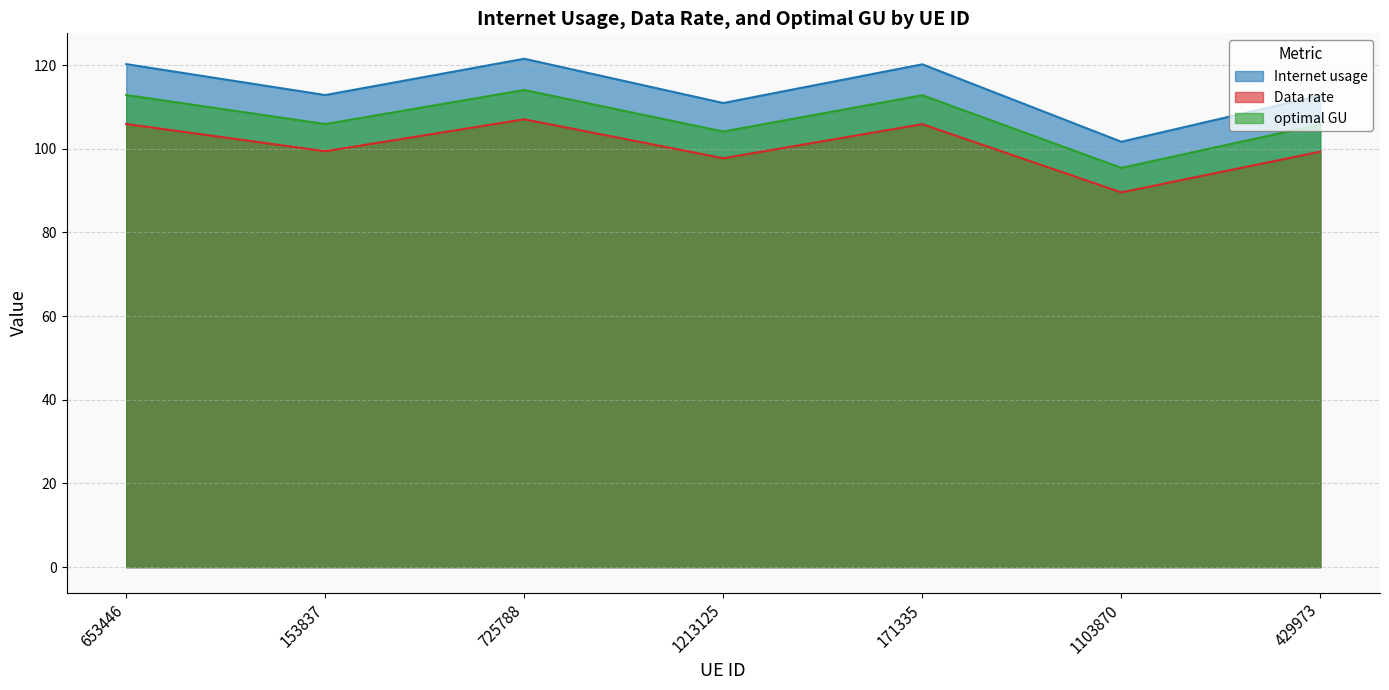

True or false: Data rate and optimal GU intersect in this chart.

False